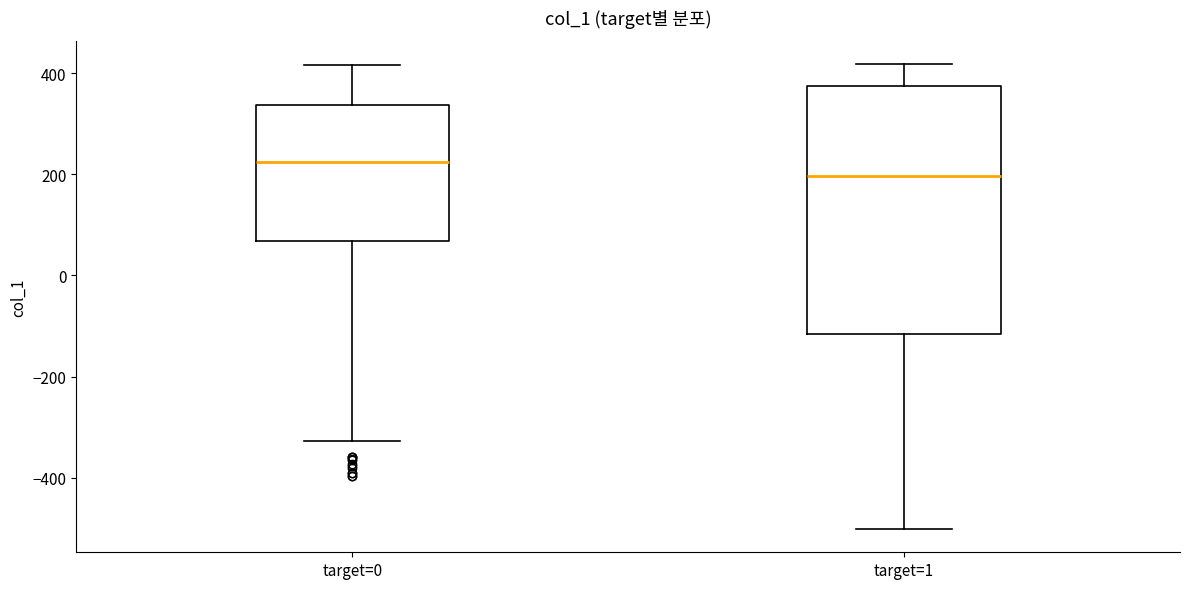

Reading left to right, read every box against the y-axis: the position of its median line, the range the box covers, and the ends of its whiskers. The values are not printed on the chart, so give them approximately, as read against the axis.

target=0: median 220, box 60 to 340, whiskers -320 to 420
target=1: median 200, box -120 to 380, whiskers -500 to 420